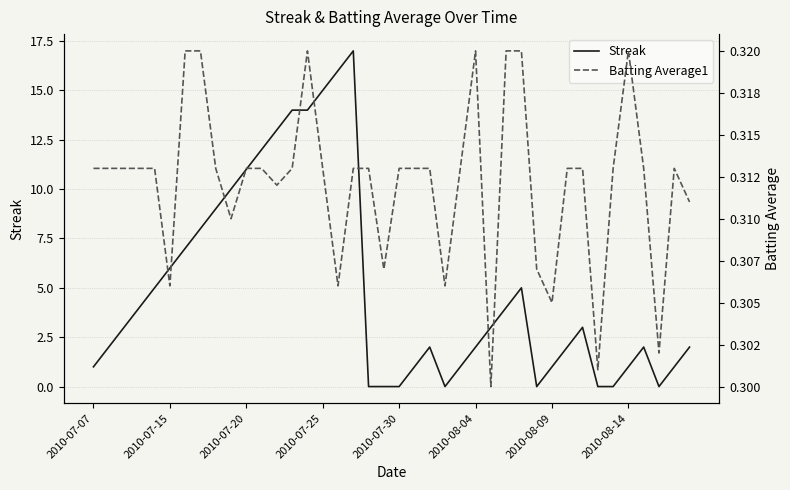

True or false: Batting Average1 has more than 1 interior local peaks.

True